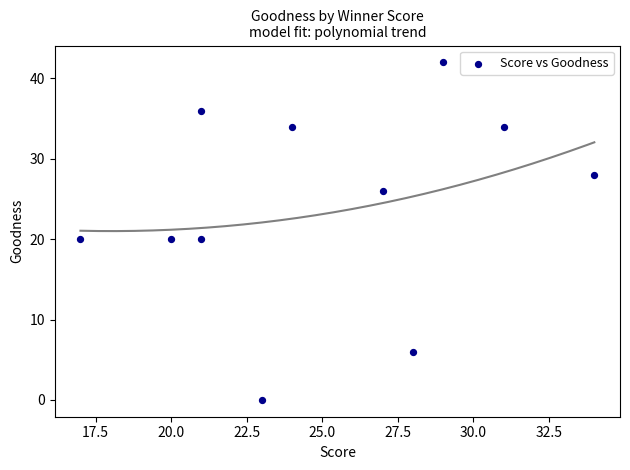

What is the average Y value?

24